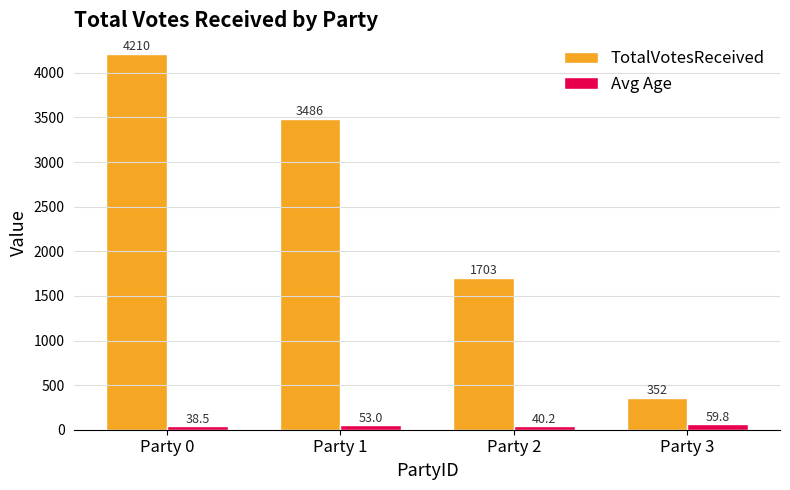

What is the sum of the TotalVotesReceived values at Party 2 and Party 0?

5913.0